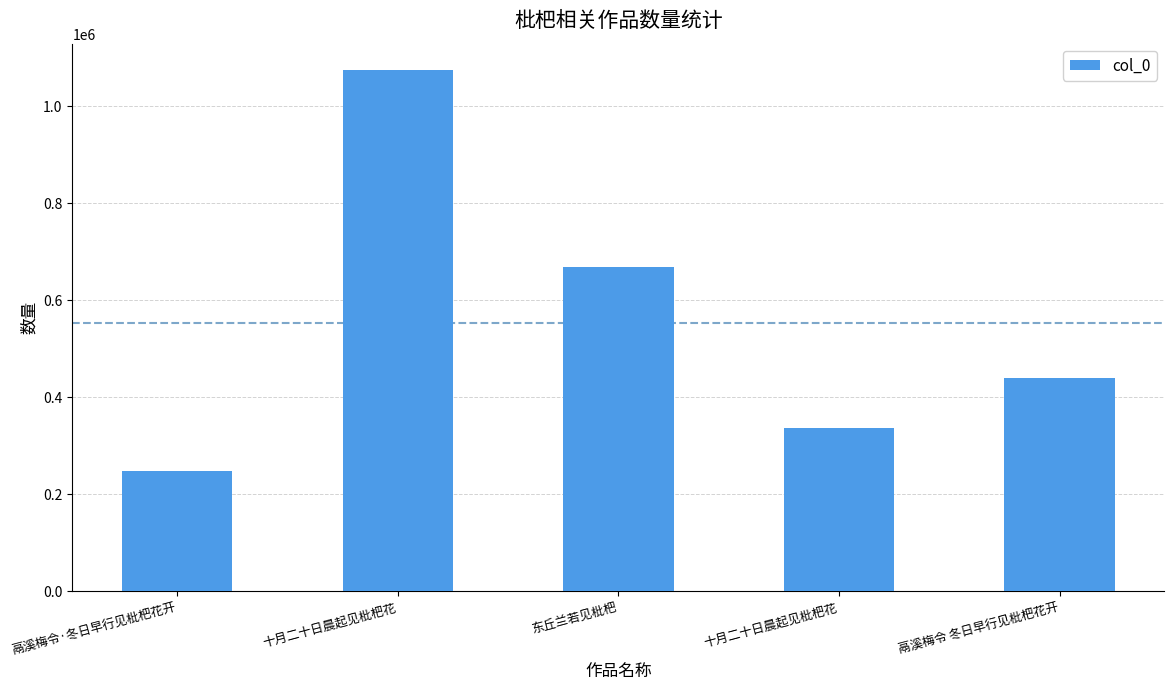

Does the chart contain any negative values?

No